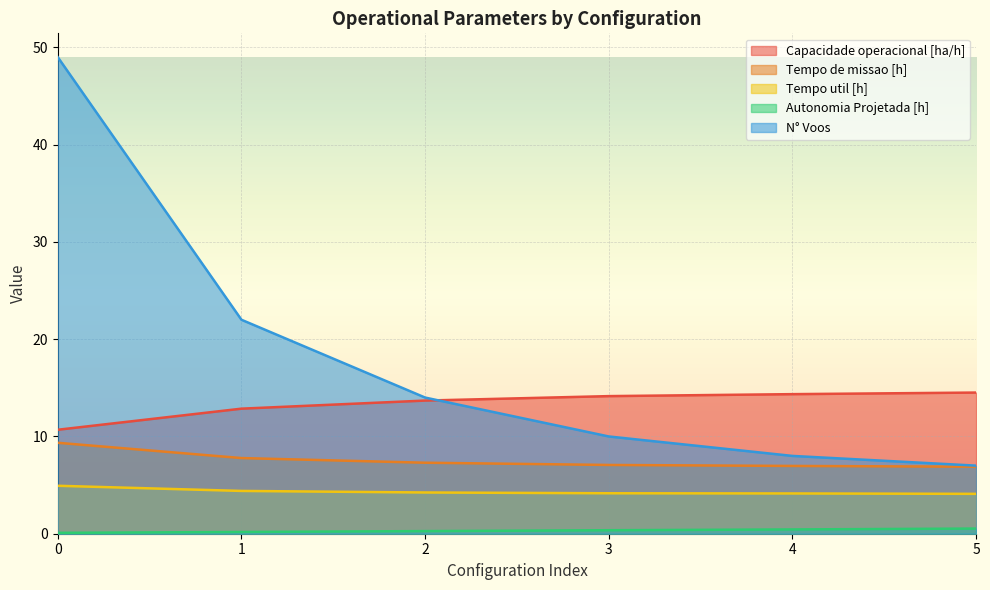

What is the difference between the maximum and minimum values in the Tempo de missao [h] series?

2.5